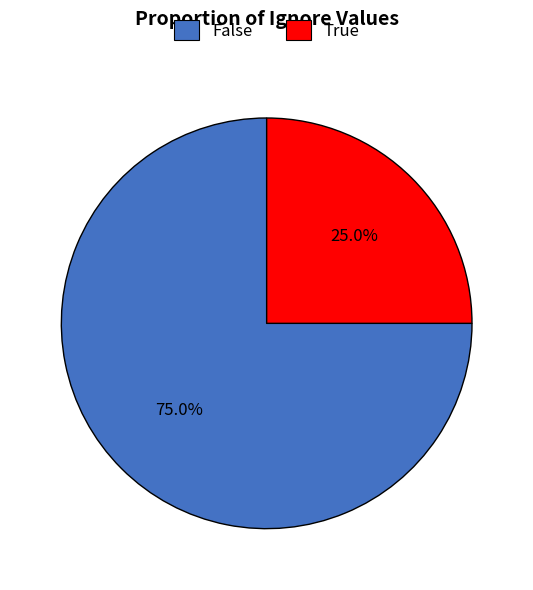

Which category accounts for the majority?

False